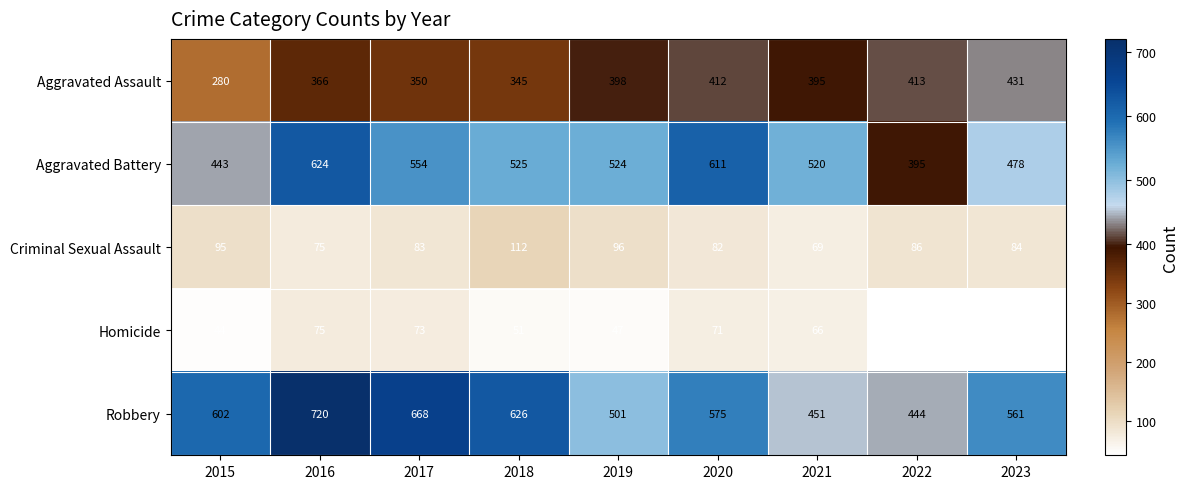

List the labels in order of Robbery value, largest first.

2016, 2017, 2018, 2015, 2020, 2023, 2019, 2021, 2022